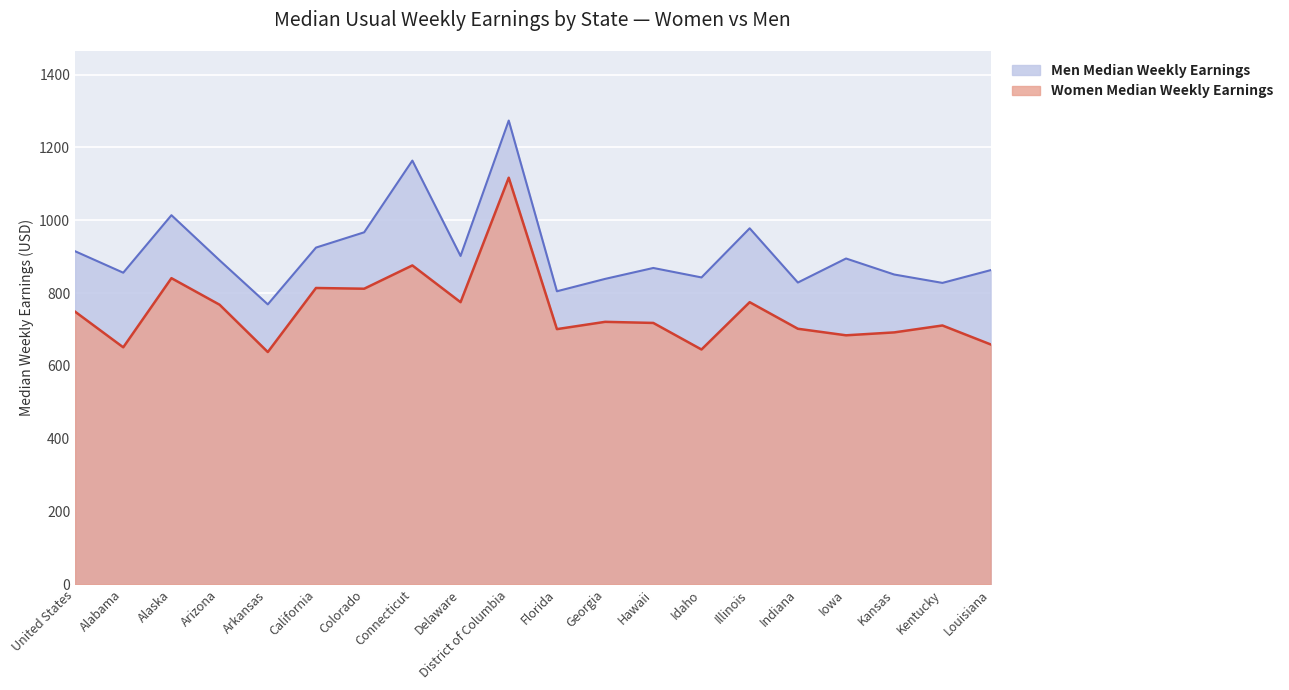

True or false: Men Median Weekly Earnings has more than 0 interior local peaks.

True